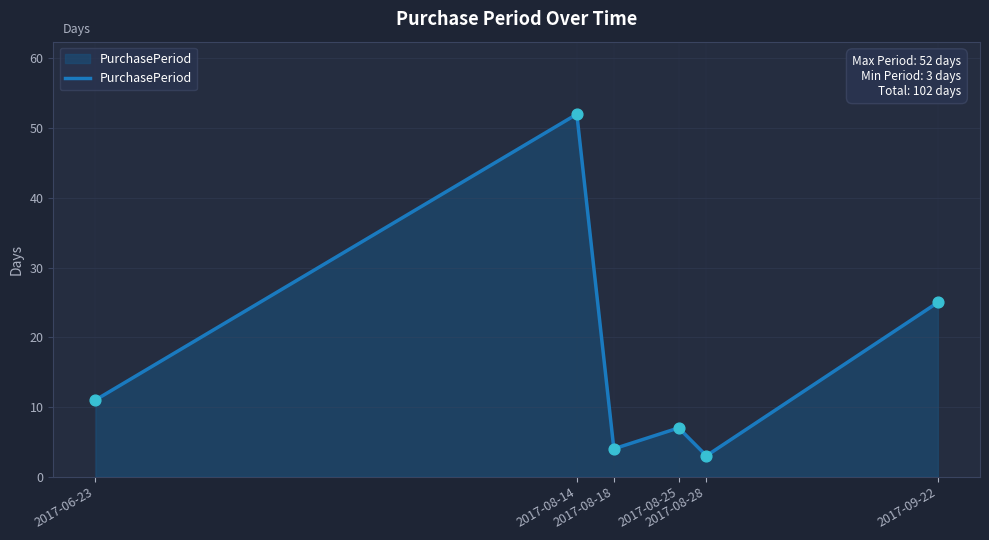

What is the ratio of the value at 2017-08-18 to the value at 2017-08-28?

1.3